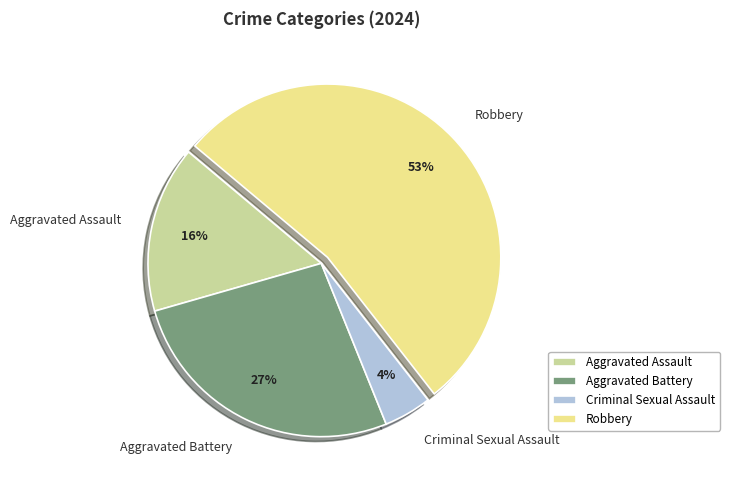

Which category accounts for the majority?

Robbery